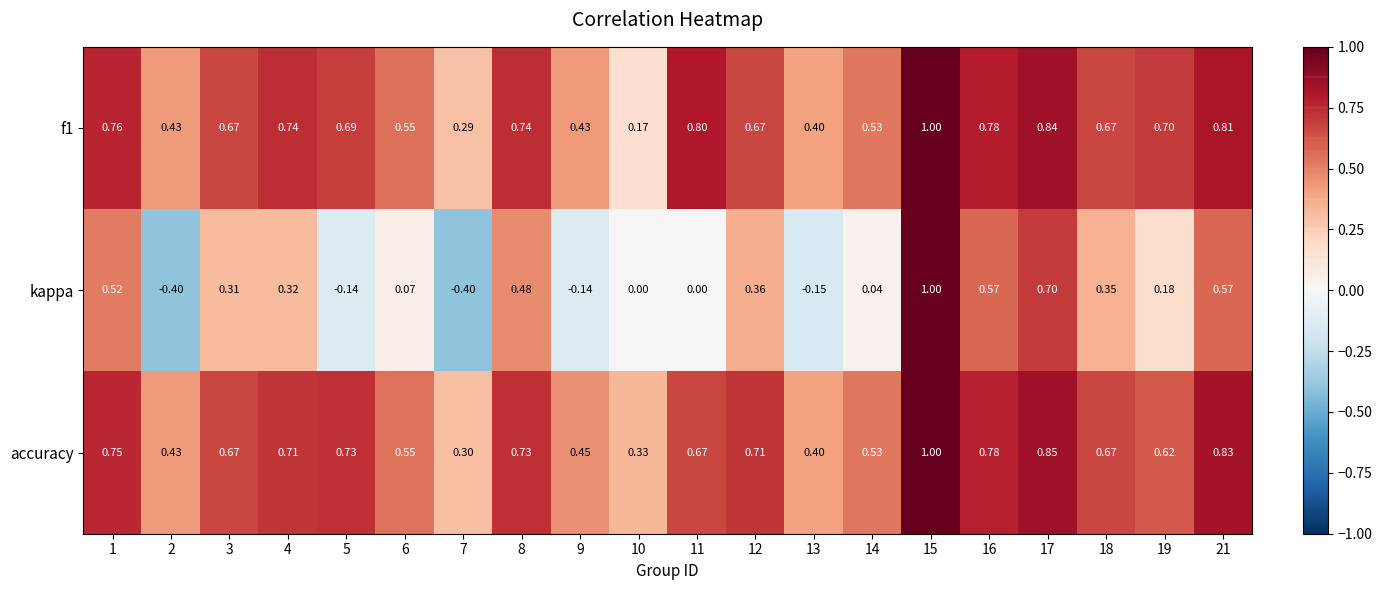

Which series has the largest total across all categories?

accuracy